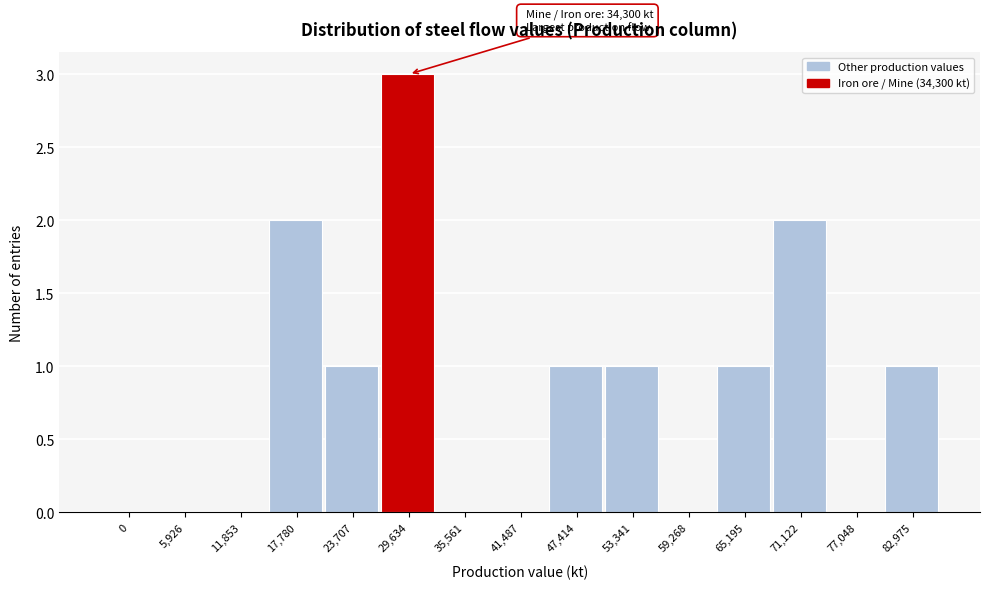

Reading left to right, transcribe all the data shown in this chart.

0=0	5,926=0	11,853=0	17,780=2	23,707=1	29,634=3	35,561=0	41,487=0	47,414=1	53,341=1	59,268=0	65,195=1	71,122=2	77,048=0	82,975=1